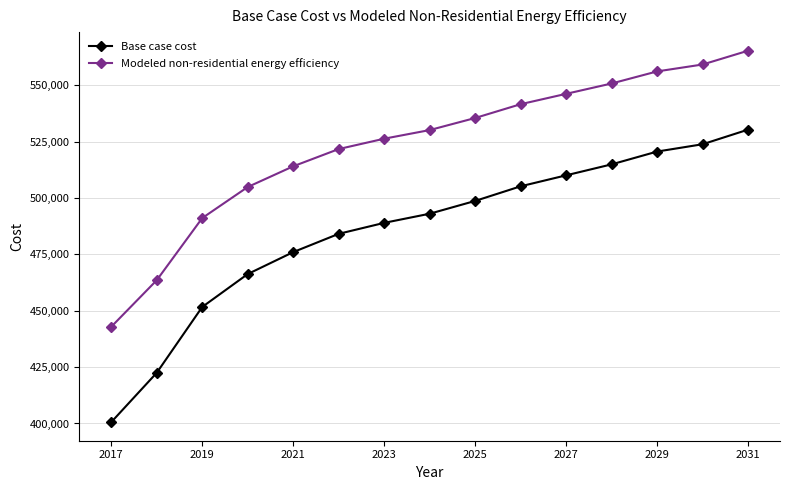

Rank the series by their maximum value, from lowest to highest.

Base case cost, Modeled non-residential energy efficiency